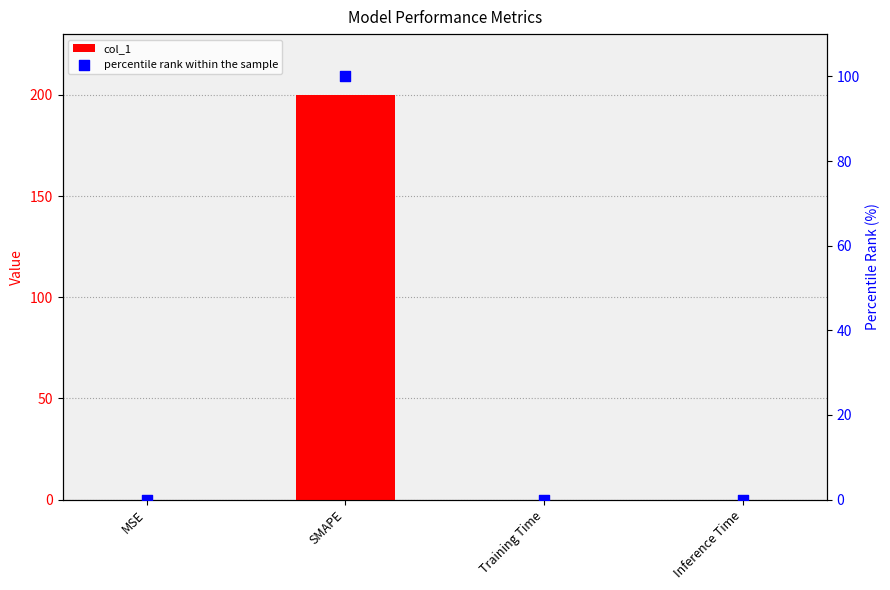

Is the value of percentile rank within the sample at Inference Time greater than the value of col_1 at MSE?

No